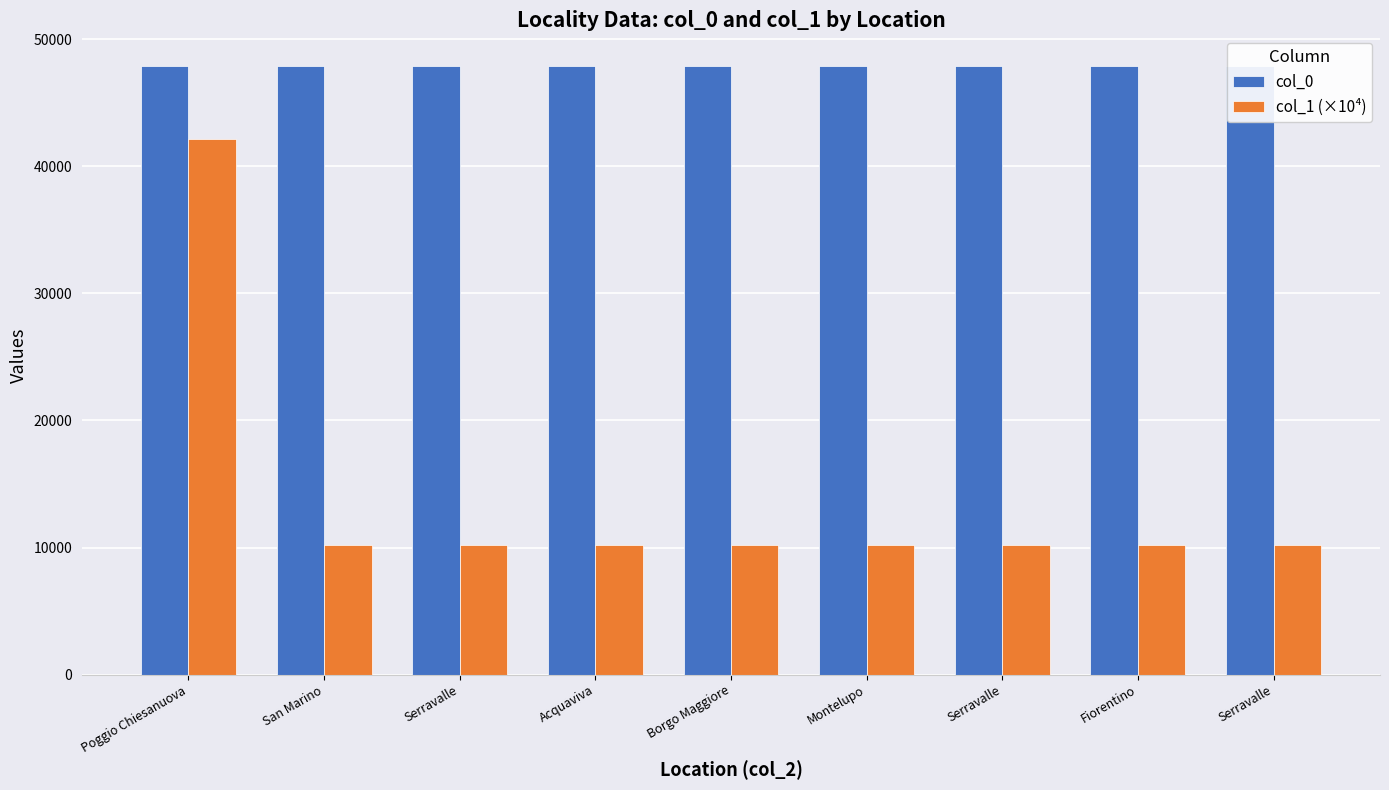

Is it true that col_0 equals 25631.5 at Serravalle?

False